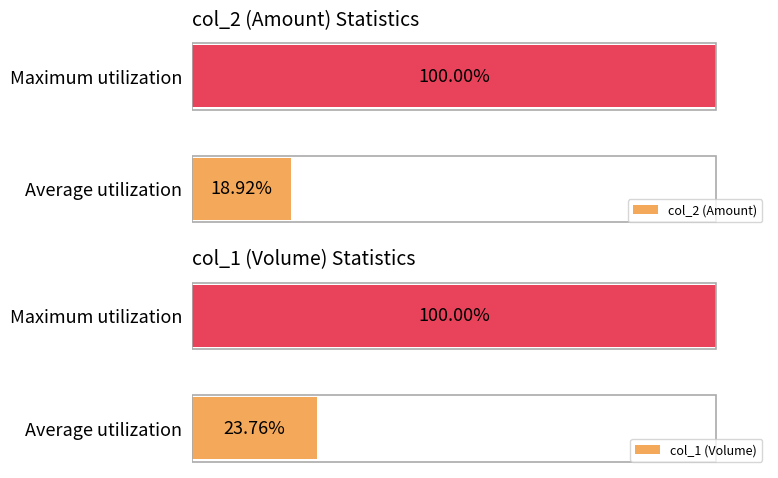

At which label is col_2 (Amount) closest to 59?

Average utilization